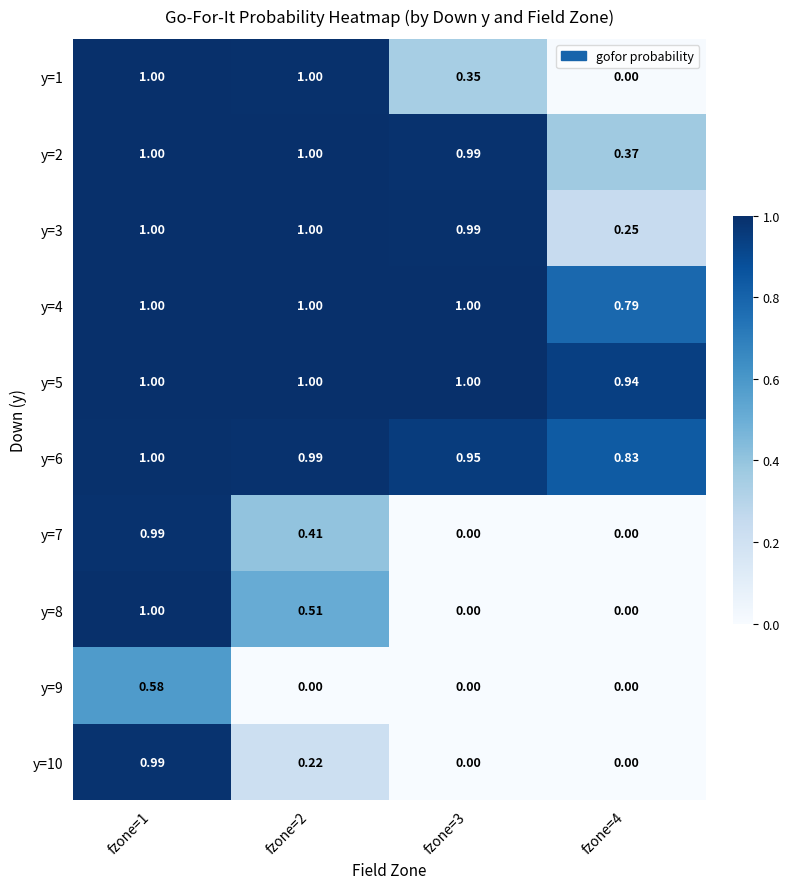

Which series has the largest total across all categories?

y=5